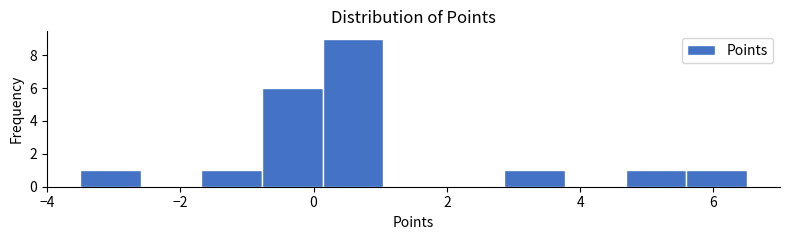

How tall is the bar that spans 2.8 to 3.8 on the x-axis? Neither the bar edges nor the heights are printed on the chart, so give them approximately, as read against the axes.

1